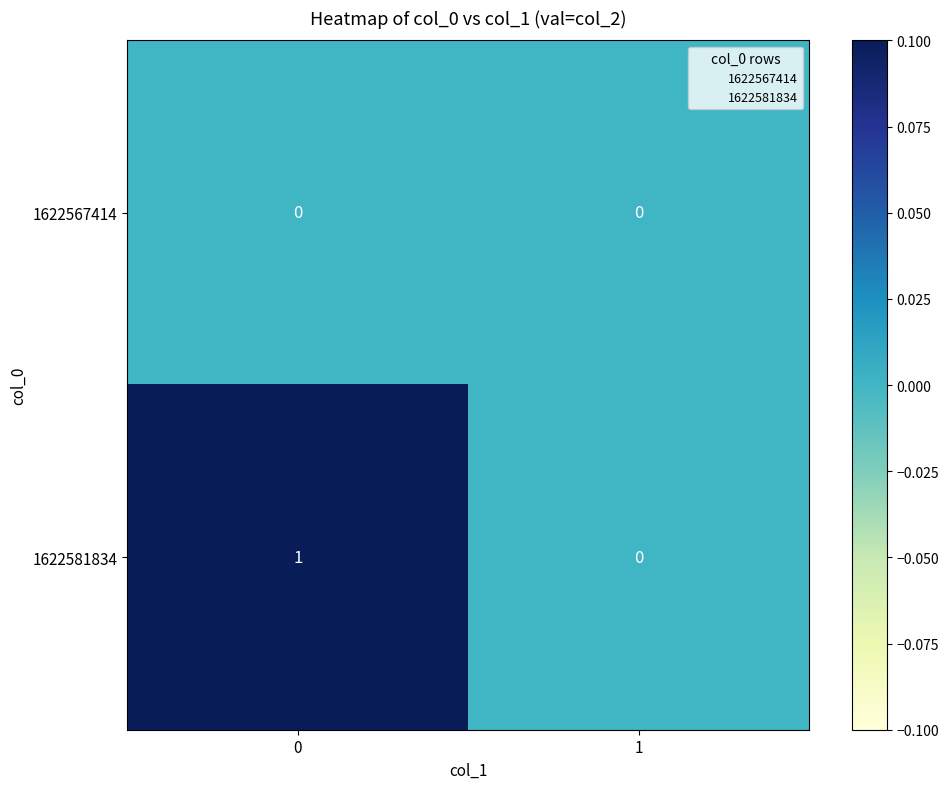

How many series are shown in this chart?

2